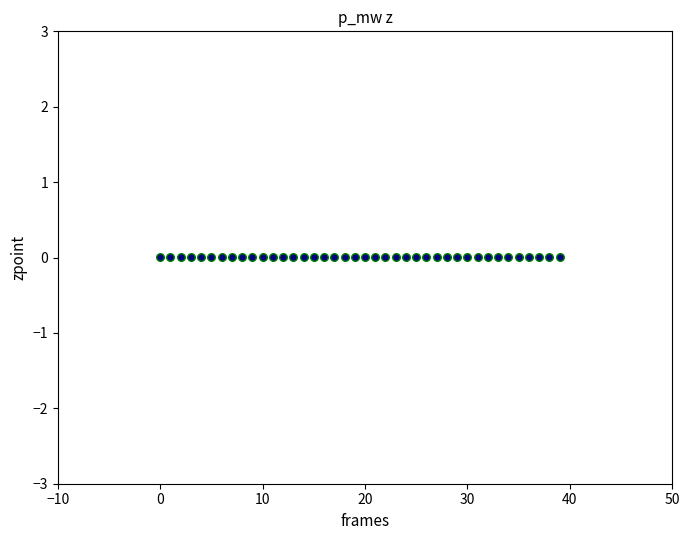

How many points are shown in the scatter plot?

40